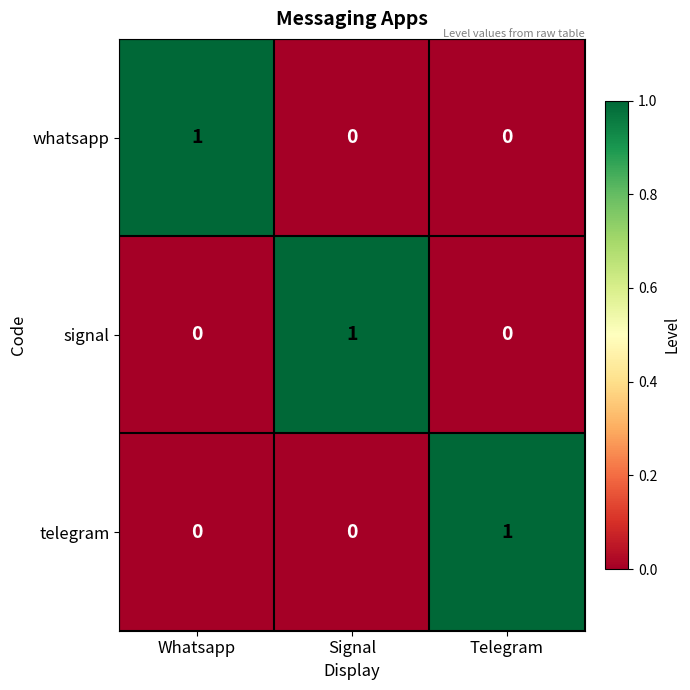

Is the value of signal at Telegram greater than the value of telegram at Telegram?

No